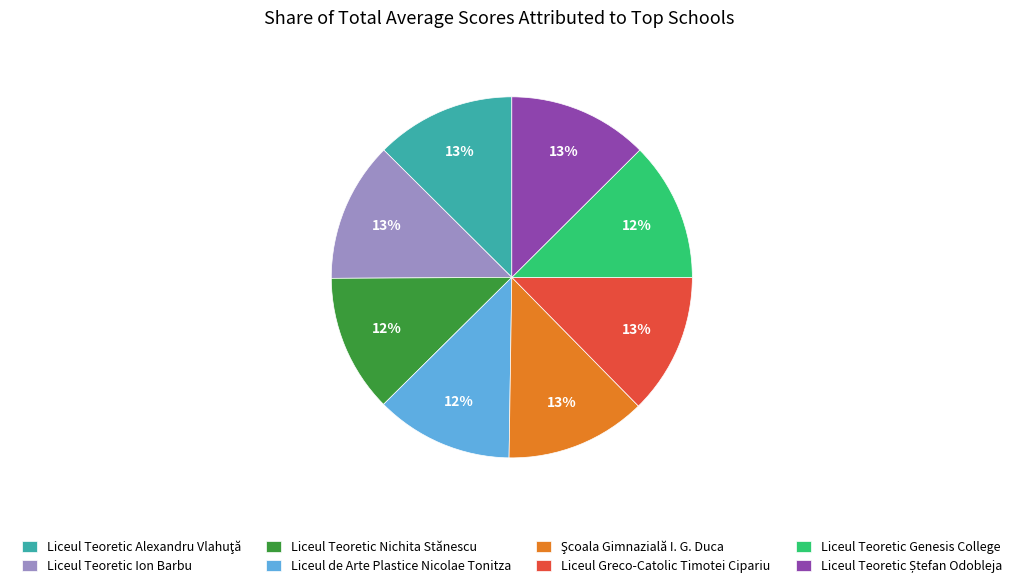

How many segments does this pie chart have?

8